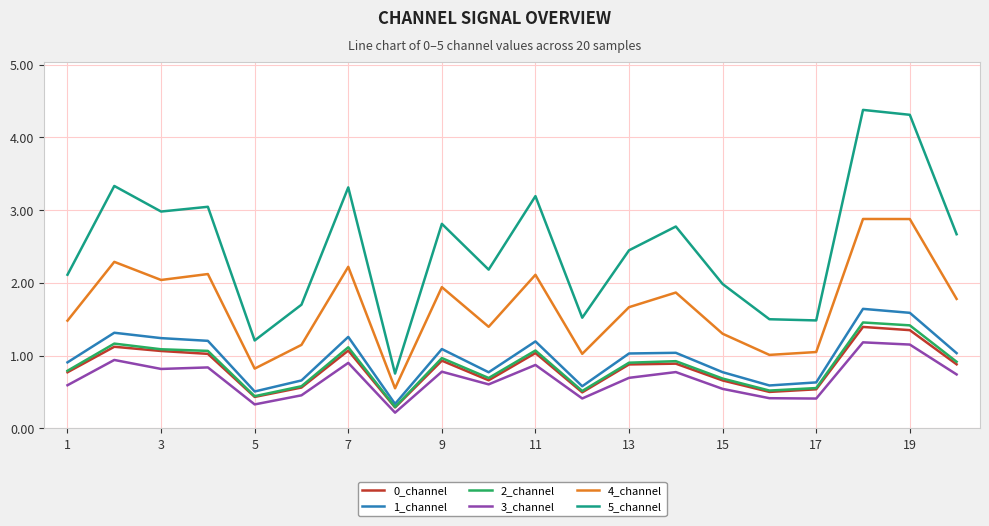

True or false: 0_channel and 4_channel intersect in this chart.

False